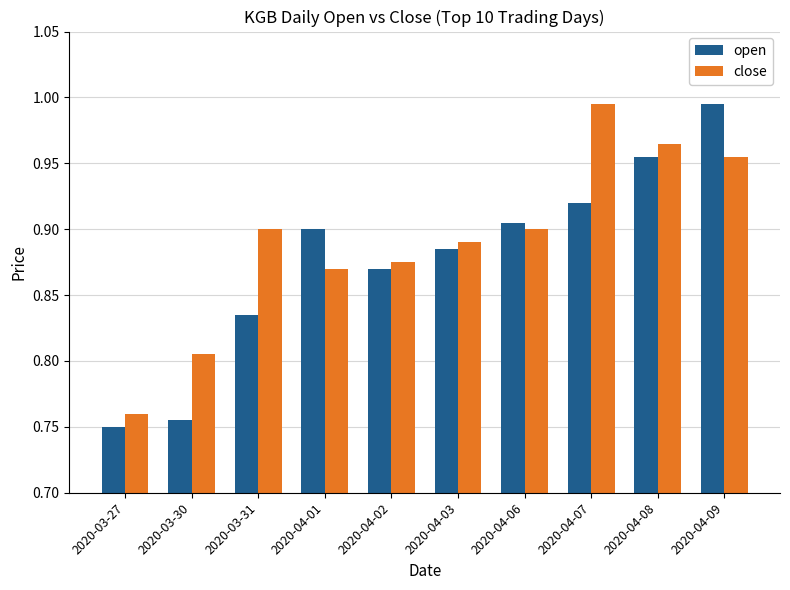

Which series changed the most between 2020-03-30 and 2020-04-08?

open